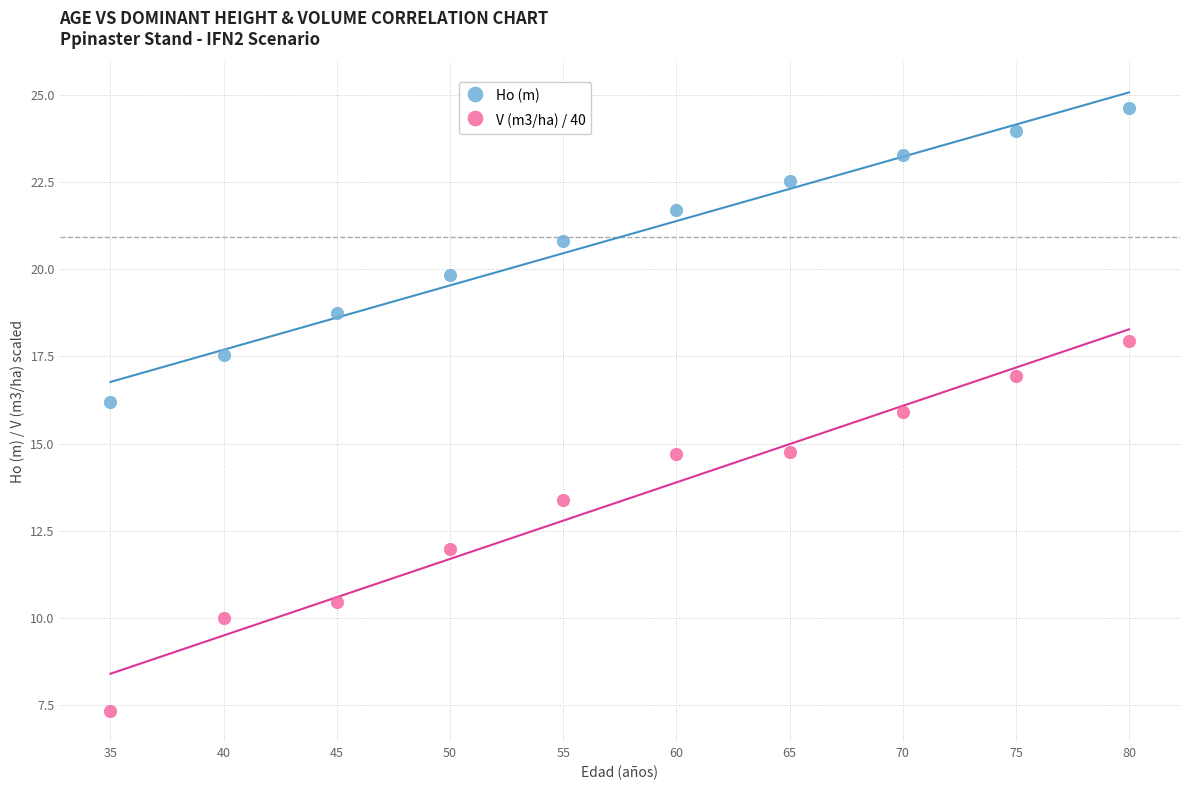

What are all the series names shown in the legend?

Ho (m), V (m3/ha) / 40